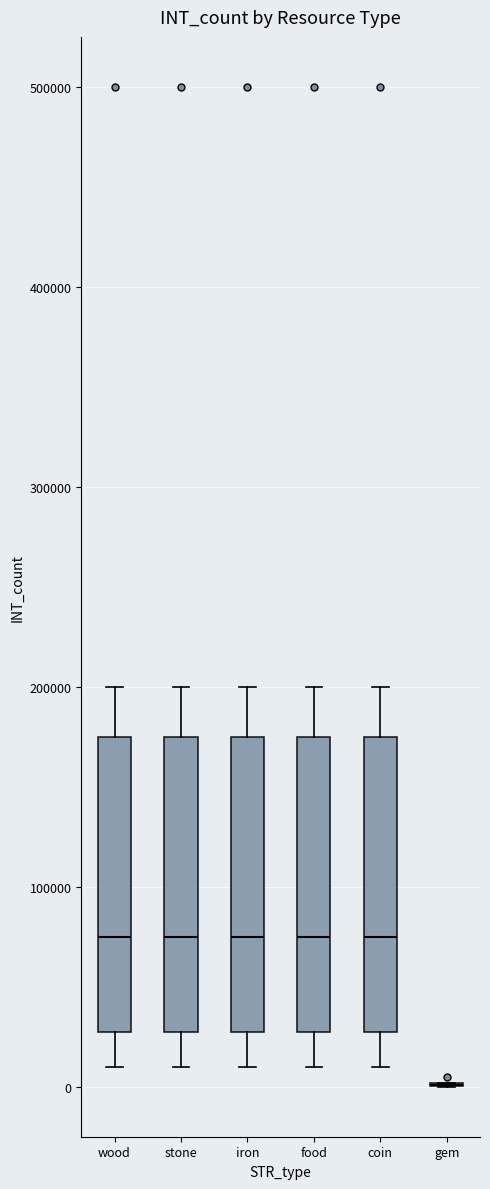

Reading left to right, transcribe this box plot: for each box, give where its median line is, the range the box spans, and where its two whiskers end, as read against the y-axis. The values are not printed on the chart, so give them approximately, as read against the axis.

wood: median 80000, box 30000 to 180000, whiskers 10000 to 200000
stone: median 80000, box 30000 to 180000, whiskers 10000 to 200000
iron: median 80000, box 30000 to 180000, whiskers 10000 to 200000
food: median 80000, box 30000 to 180000, whiskers 10000 to 200000
coin: median 80000, box 30000 to 180000, whiskers 10000 to 200000
gem: box collapsed to a line at 0, whiskers 0 to 0